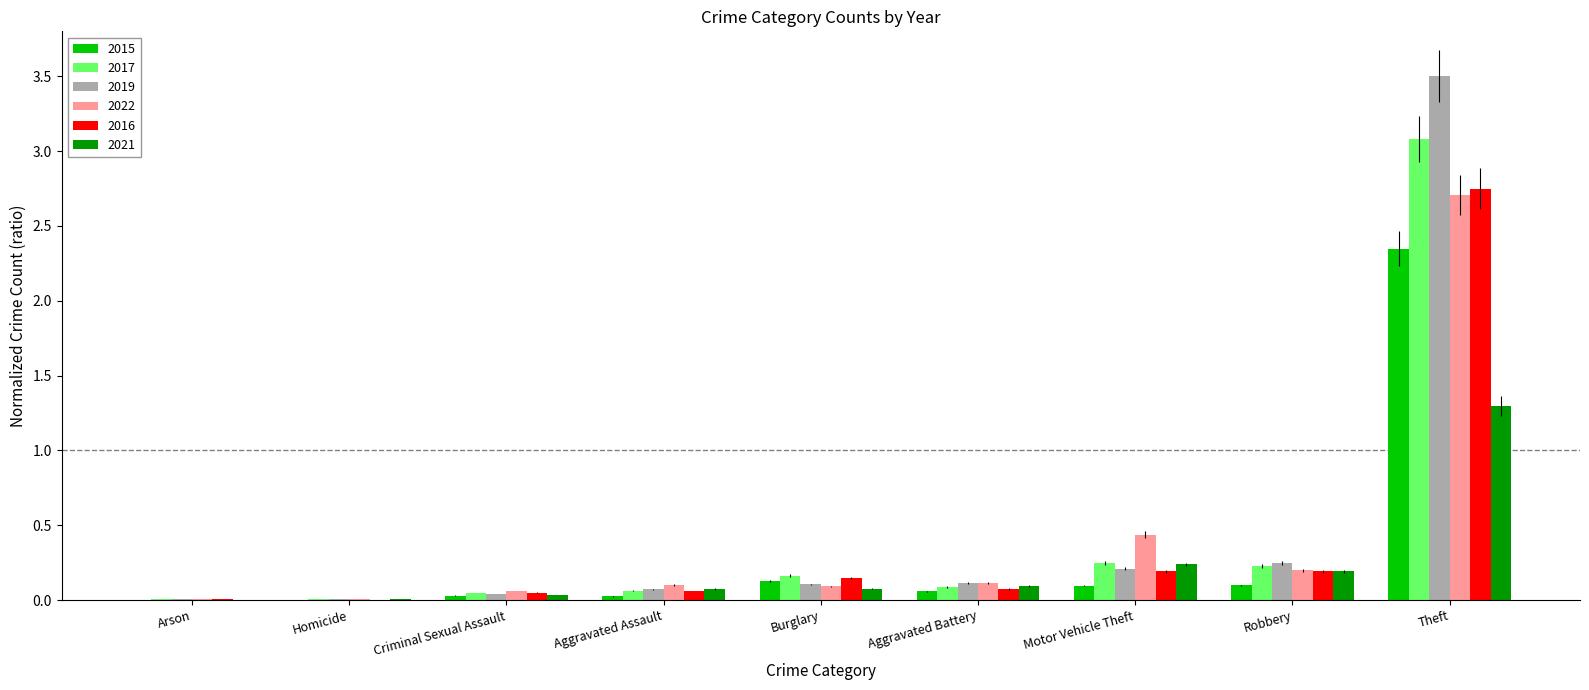

What is the greatest value displayed?

3.5